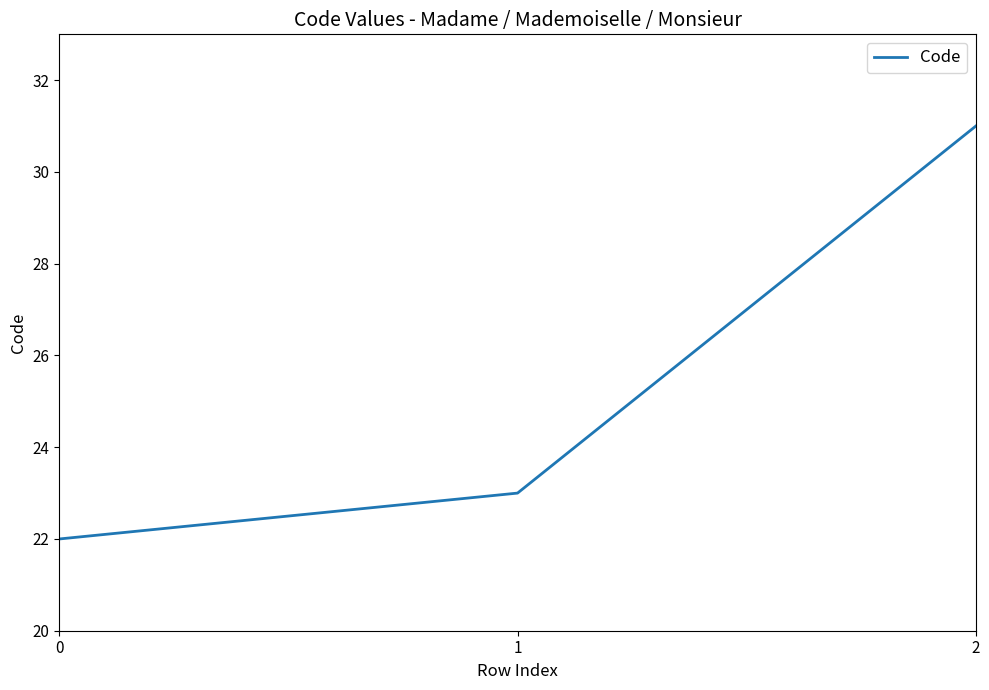

Which category has the highest value across all series?

2